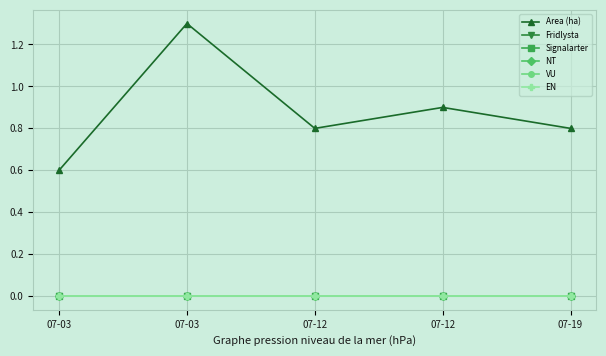

In Area (ha), how many points are higher than both neighbors (excluding endpoints)?

2